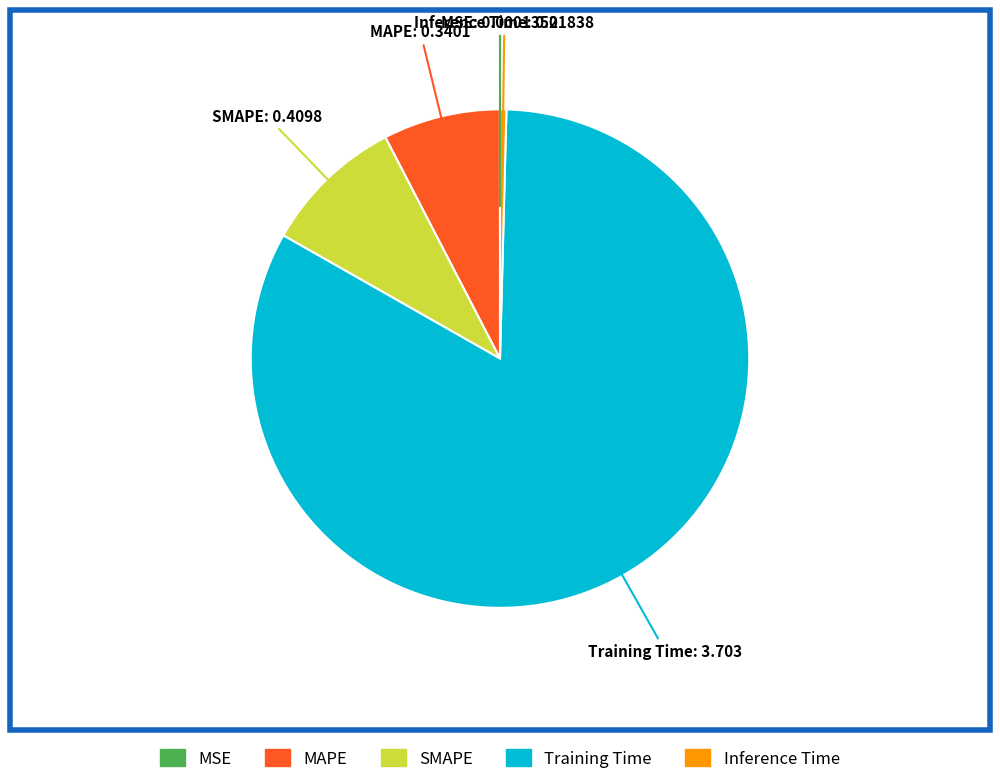

Combined, do Training Time and Inference Time account for over 50%?

Yes